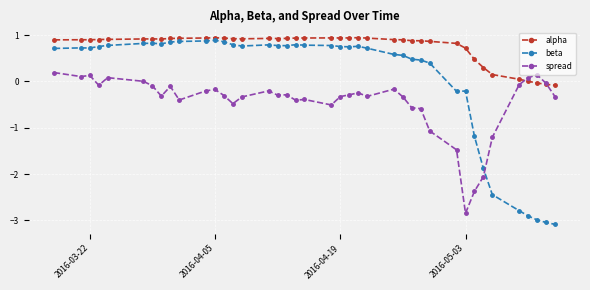

Rank the series by their average value, from lowest to highest.

spread, beta, alpha